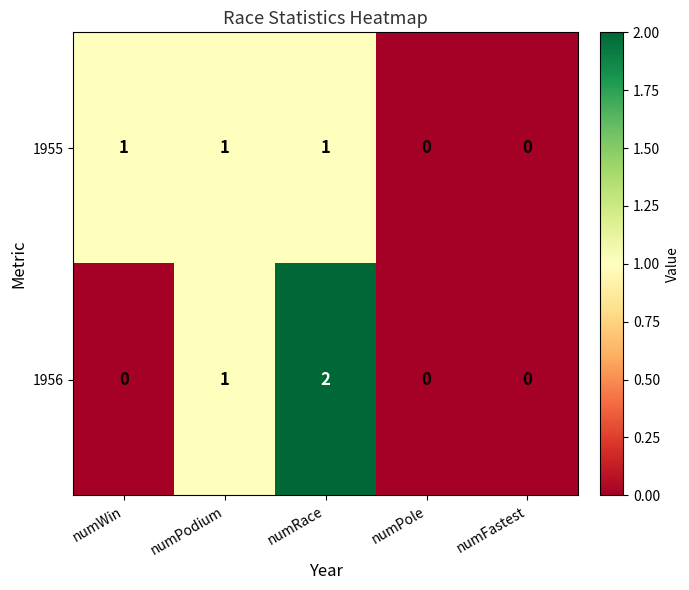

Which series has the largest range (max minus min)?

1956